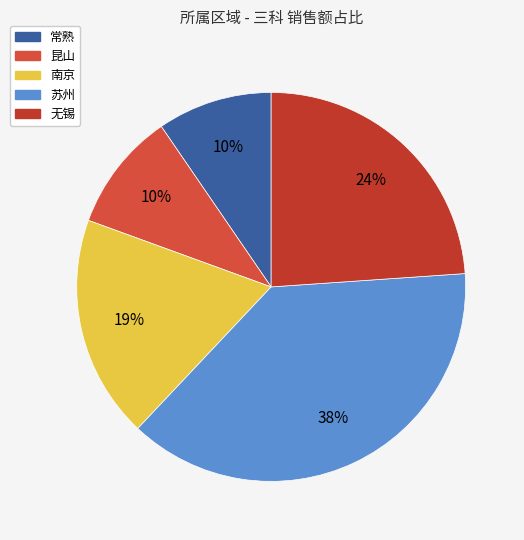

Does 无锡 account for over 50% of the chart?

No